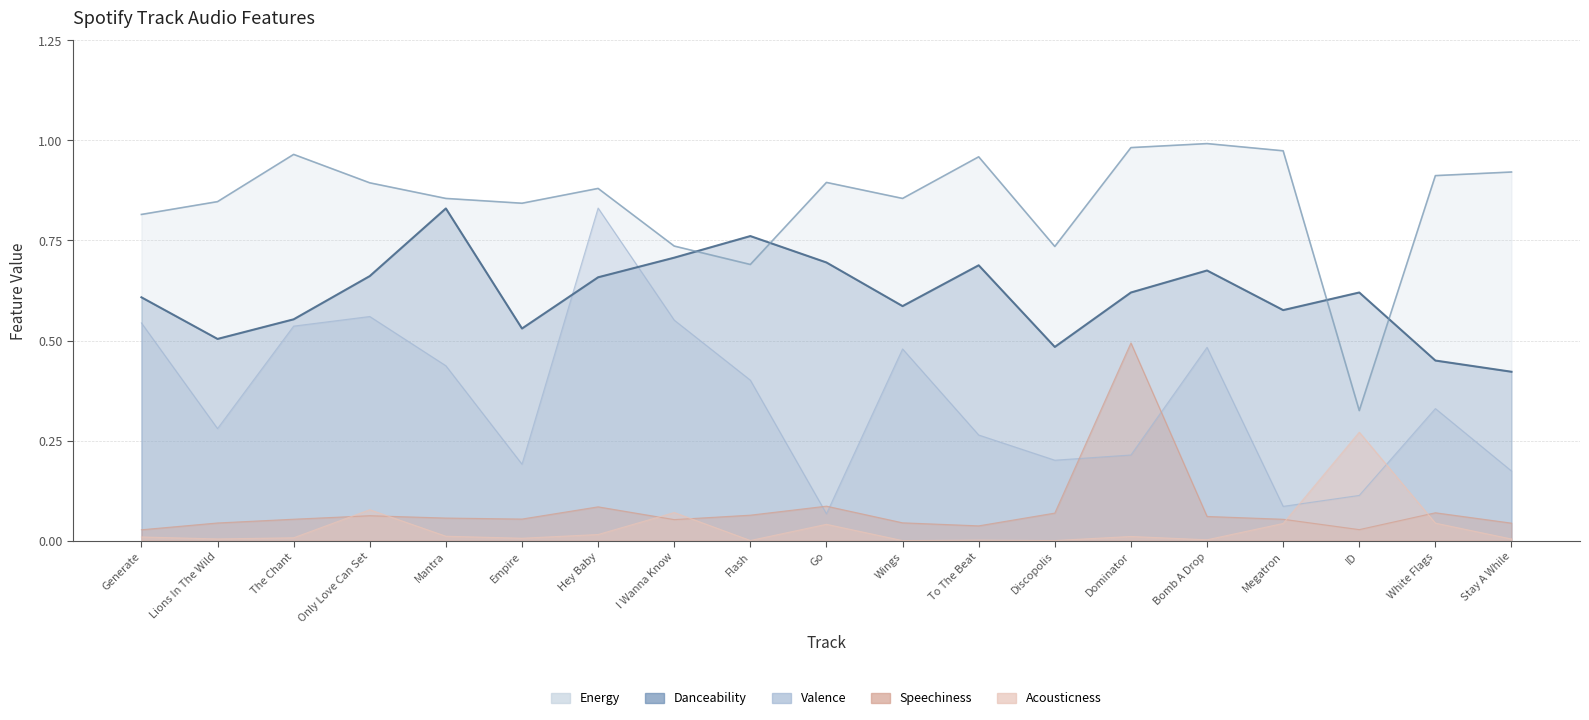

What is the label of the 17th point from the right?

The Chant